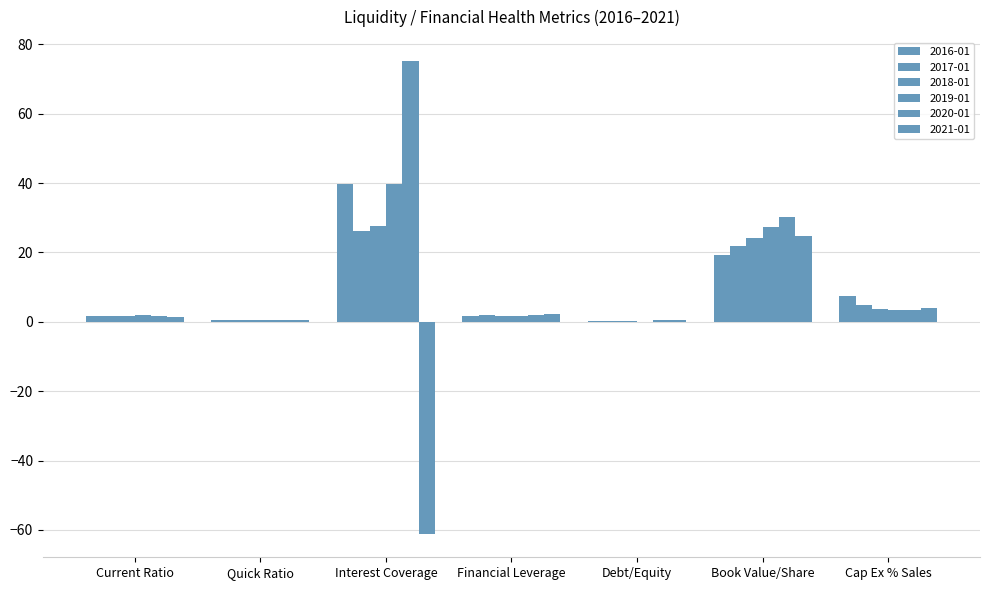

How many groups of bars are there?

7